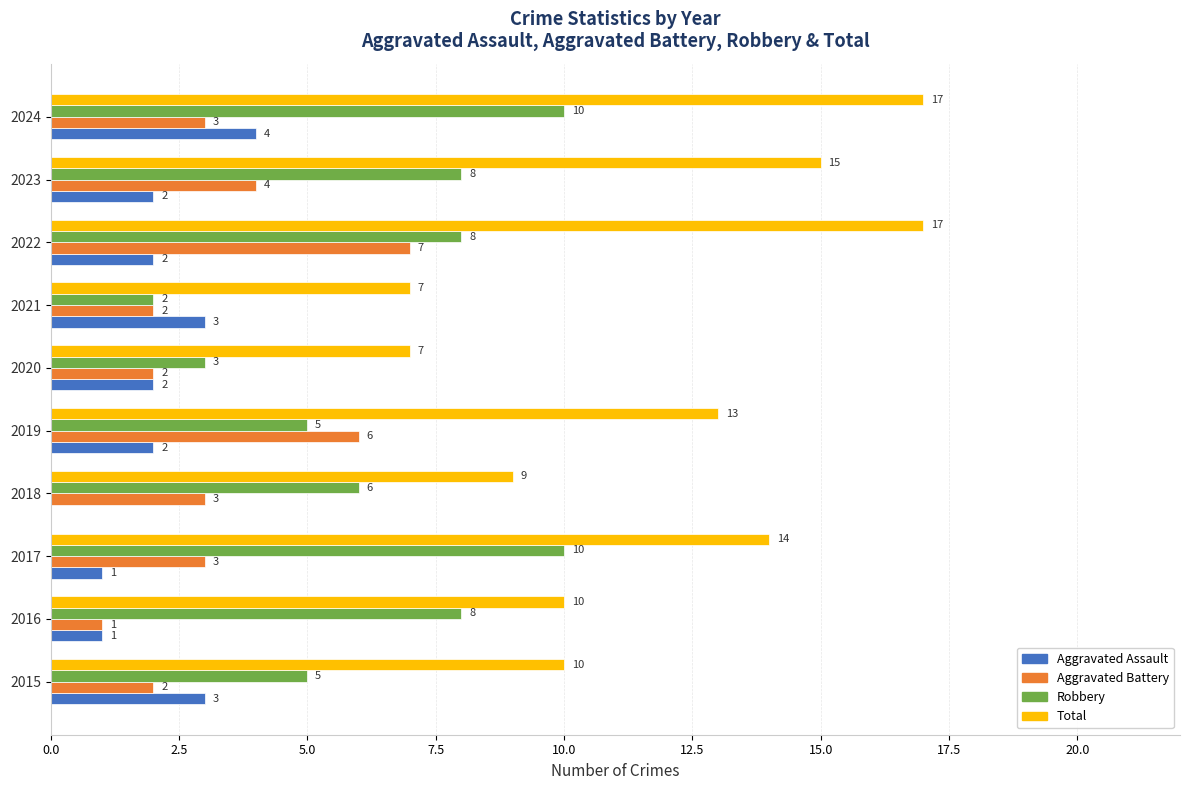

Where is Total nearest to the value 12?

2019